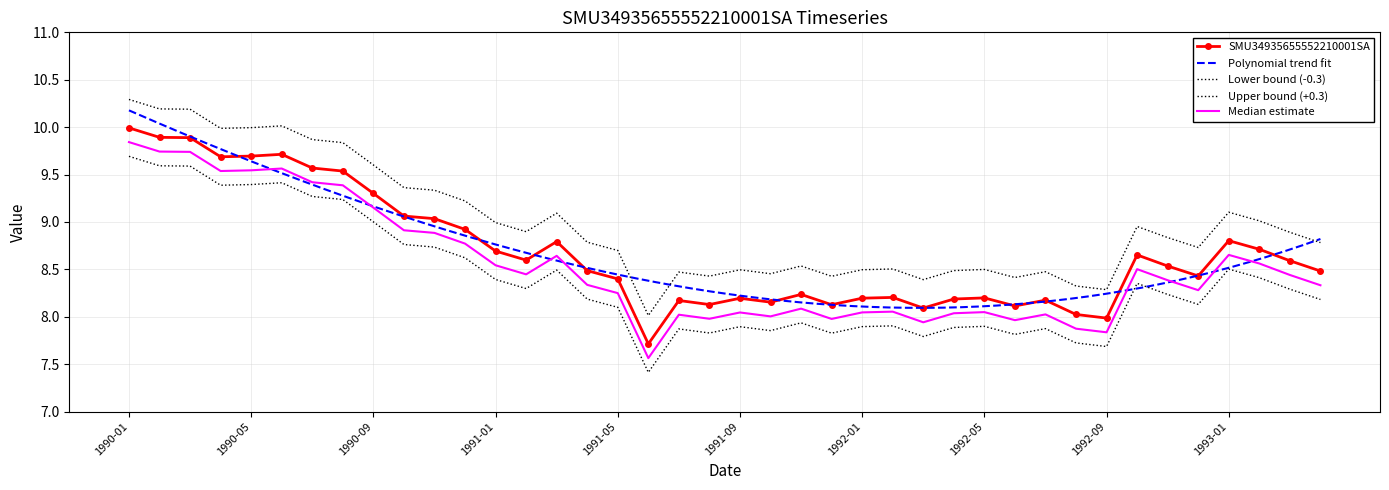

How many points are higher than both their immediate neighbors (excluding endpoints)?

10